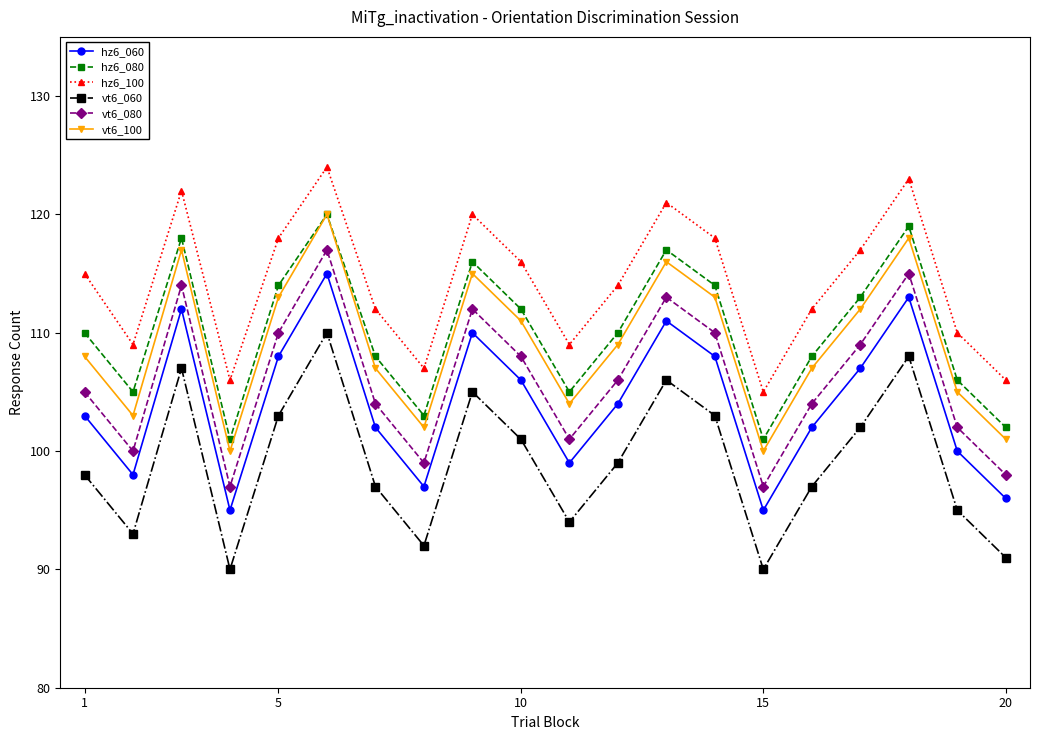

Which series has the largest total across all categories?

hz6_100